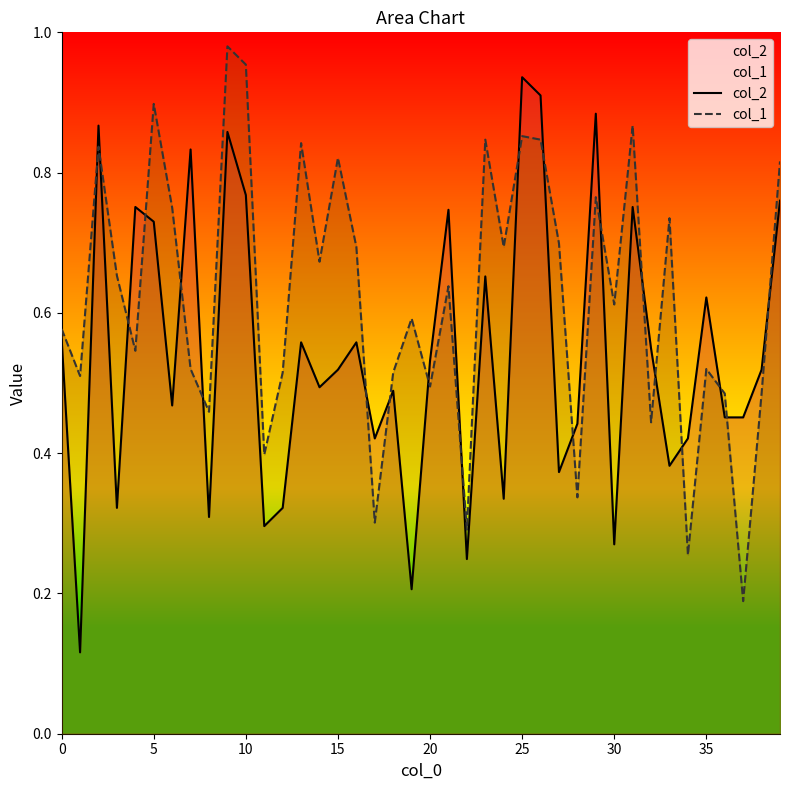

How many lines are shown in the chart?

2